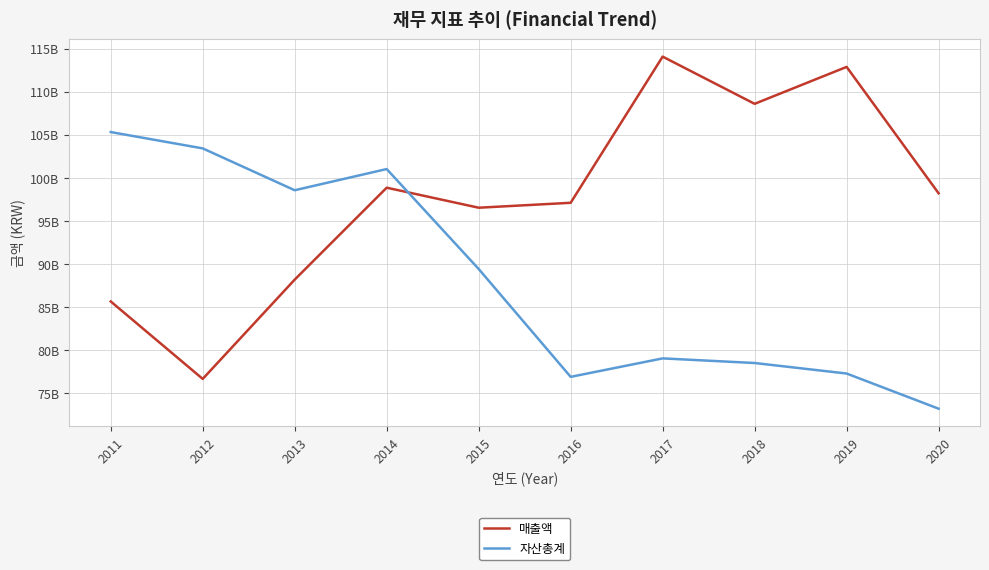

Rank the series by their average value, from lowest to highest.

자산총계, 매출액